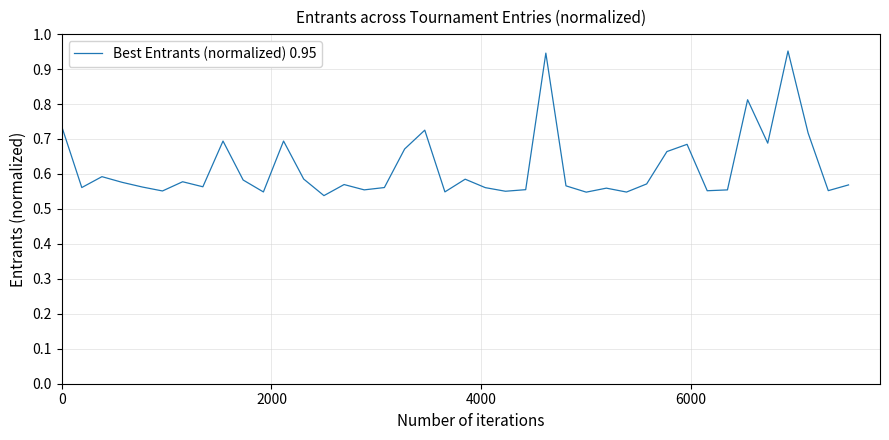

What is the difference between the maximum and minimum values?

0.4